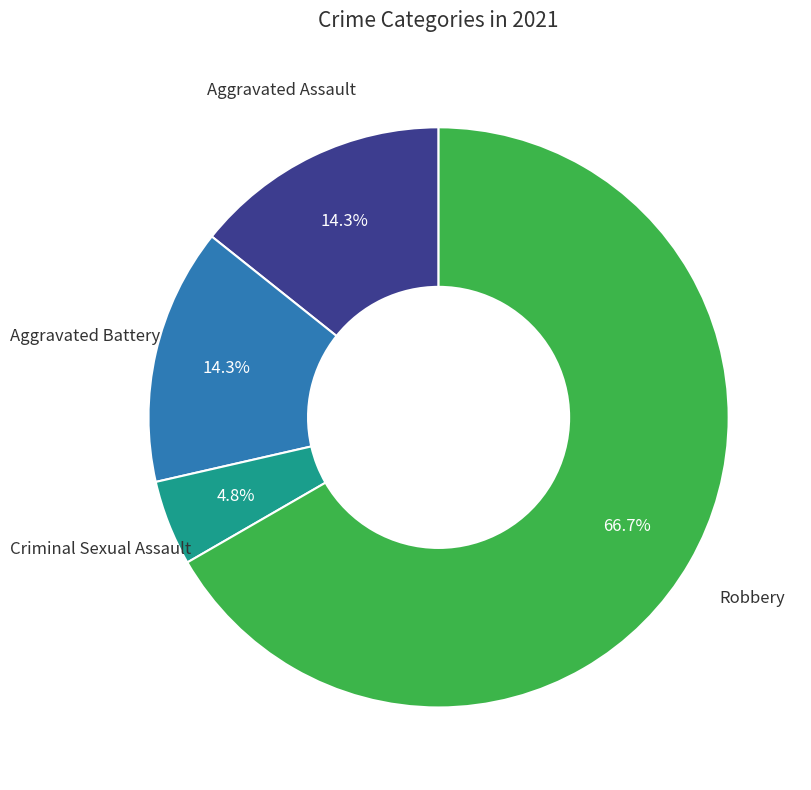

How many segments does this pie chart have?

4